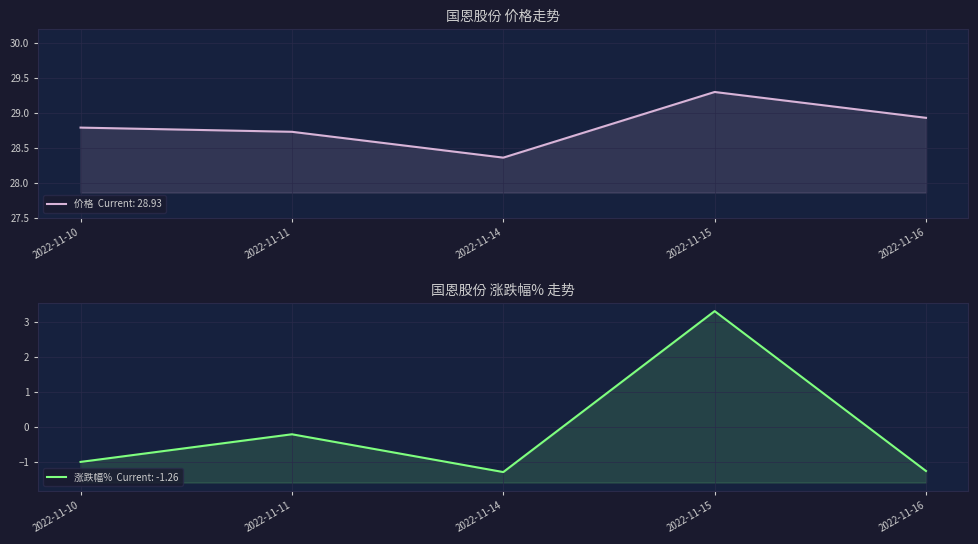

True or false: 涨跌幅% has more than 2 interior local peaks.

False